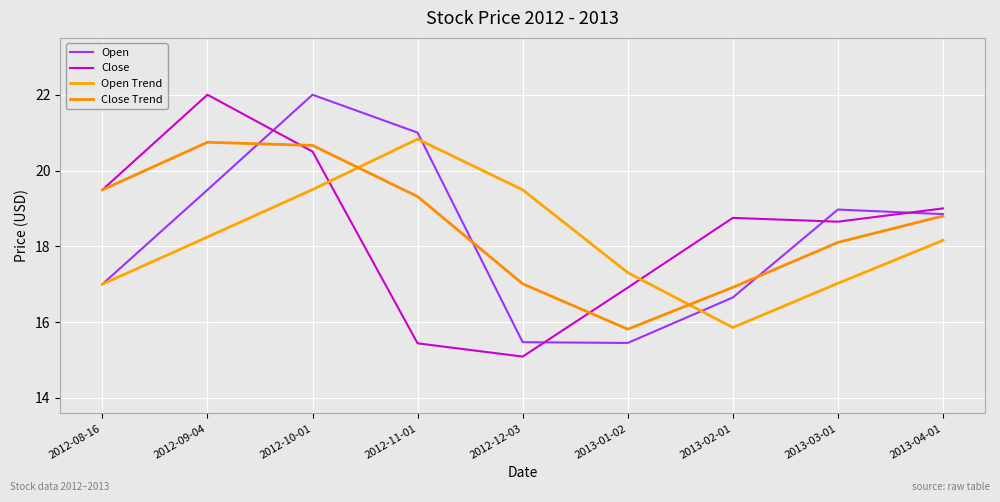

What is the value of the Open Trend point at the 3rd from the left?

19.5